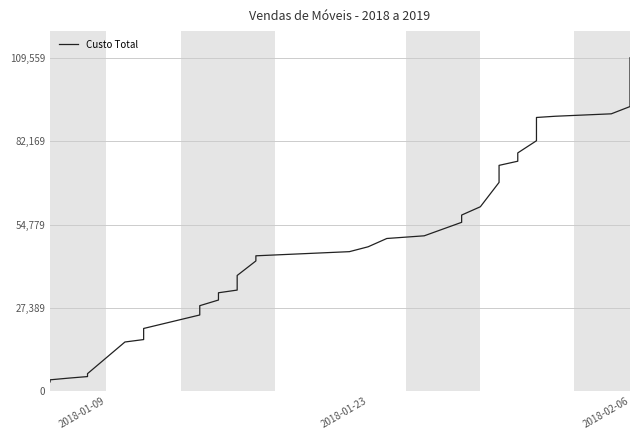

The chart shows a value of 43060.5 at 2018-02-06. True or false?

False